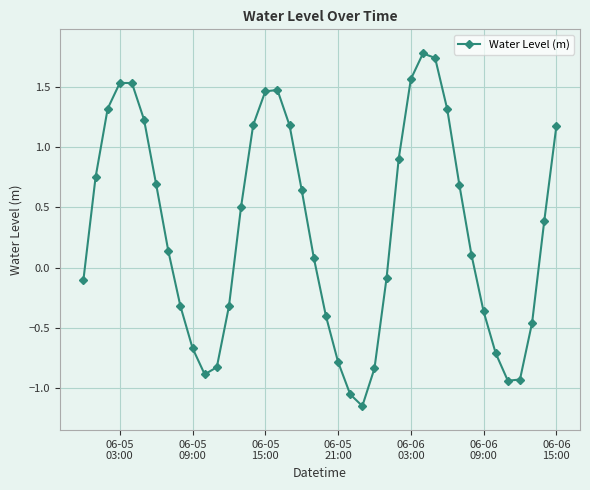

What is the sum of all values?

12.5